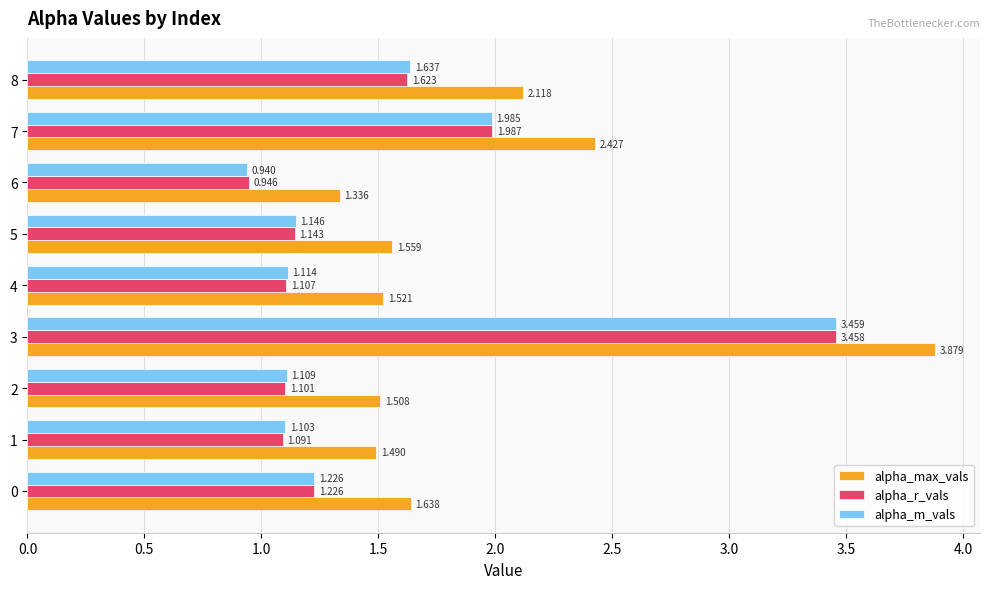

Which series has the largest range (max minus min)?

alpha_max_vals